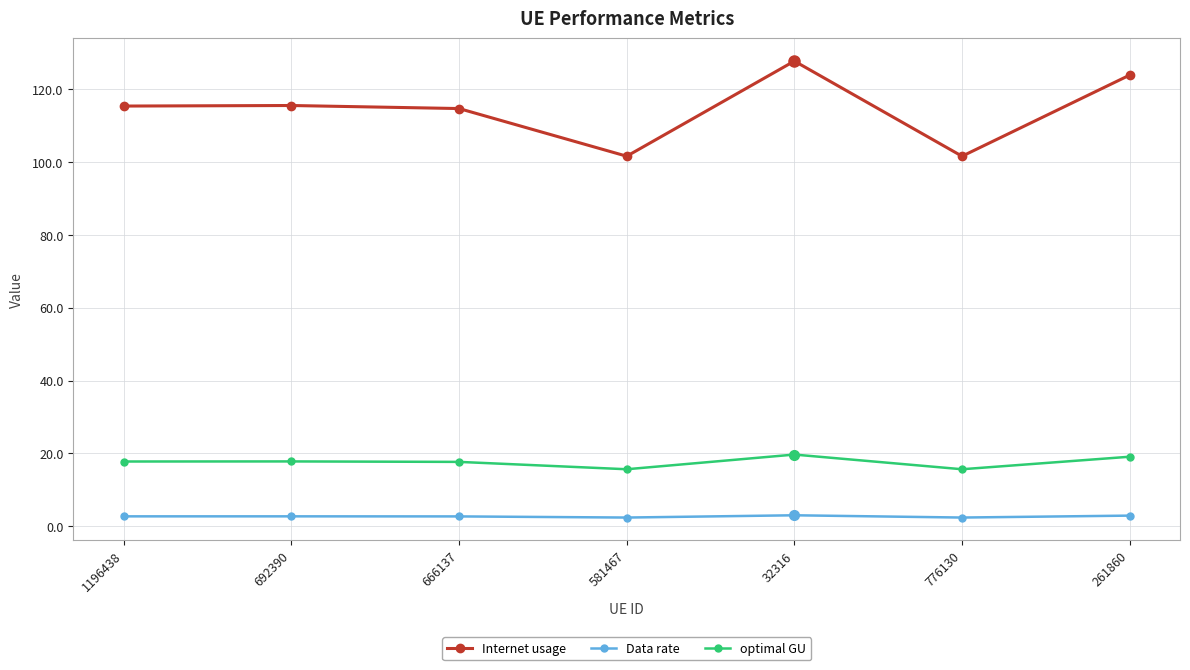

Which series has the widest spread of values?

Internet usage